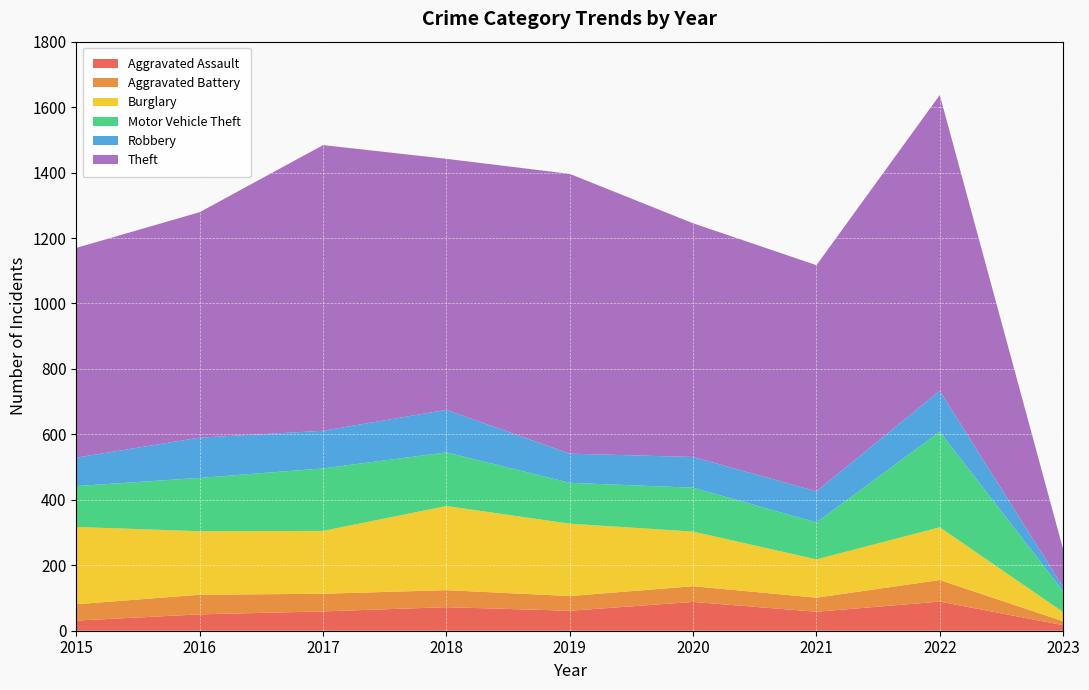

Reading right to left, list all the values displayed in this chart.

Aggravated Assault: 17	89	58	88	61	72	59	50	31
Aggravated Battery: 12	66	43	48	45	52	54	60	50
Burglary: 28	161	117	167	221	257	192	194	236
Motor Vehicle Theft: 64	292	113	134	125	164	191	163	125
Robbery: 13	125	95	94	89	130	115	123	87
Theft: 115	904	691	714	855	767	873	689	641